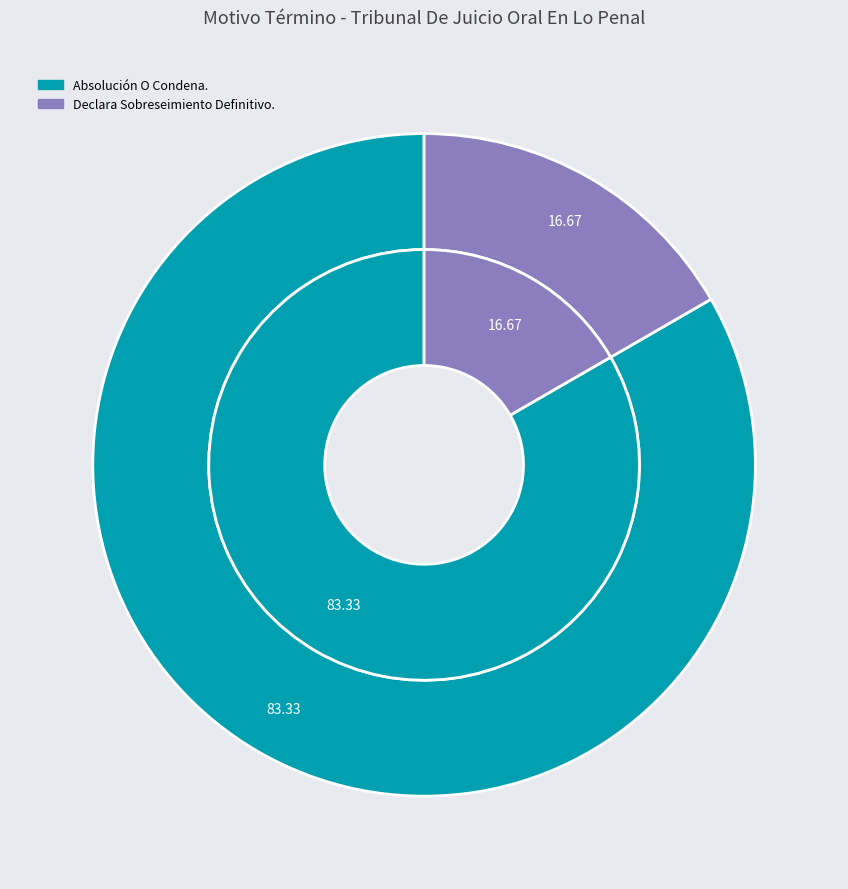

Which category has the smallest portion of the pie?

Declara Sobreseimiento Definitivo.